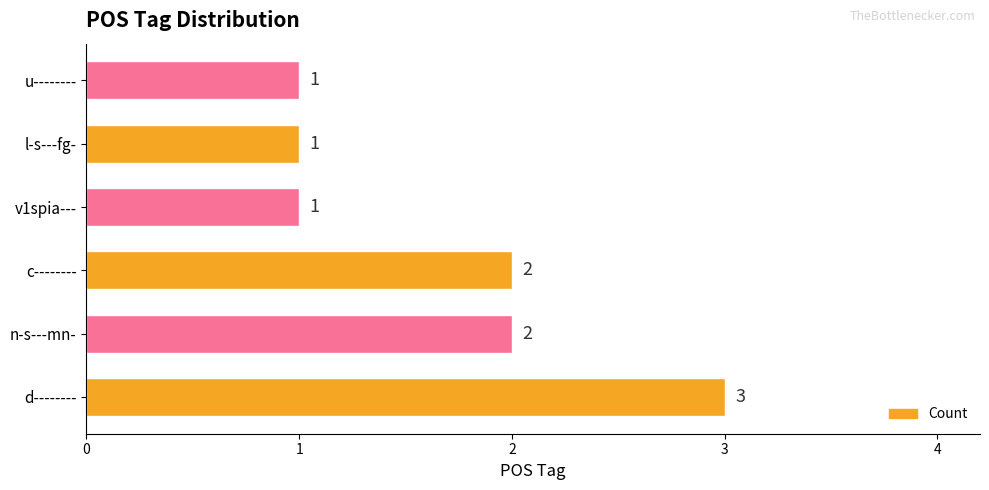

How many values are between 1 and 2?

5